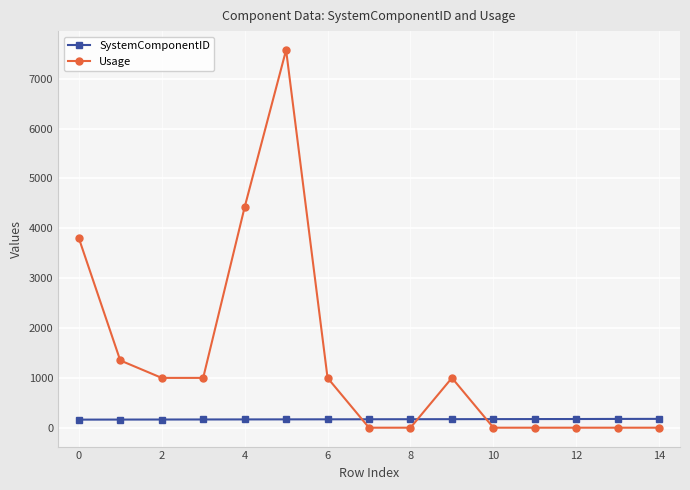

How many series are shown in this chart?

2